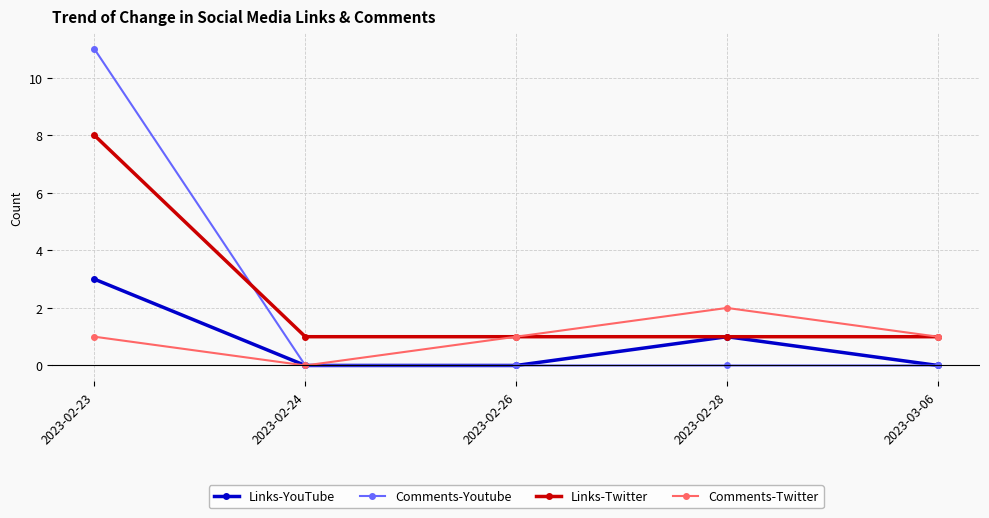

Does the chart display data point markers on the line(s)?

Yes